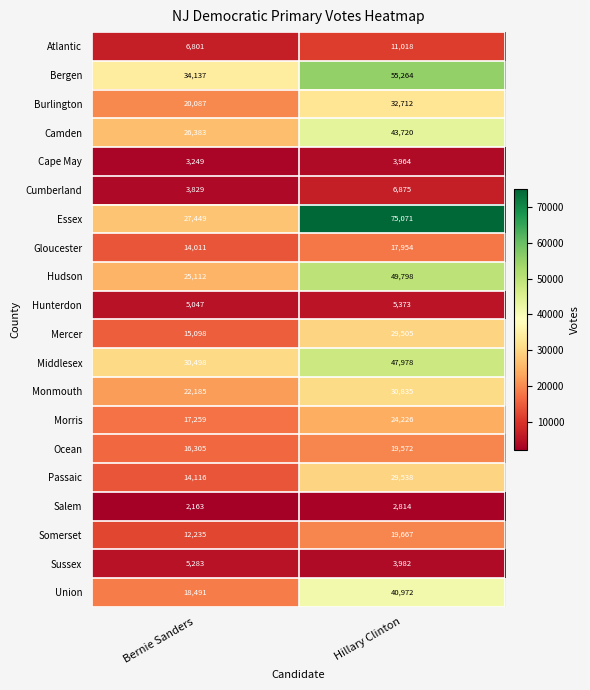

What is the average value of the Essex series?

51260